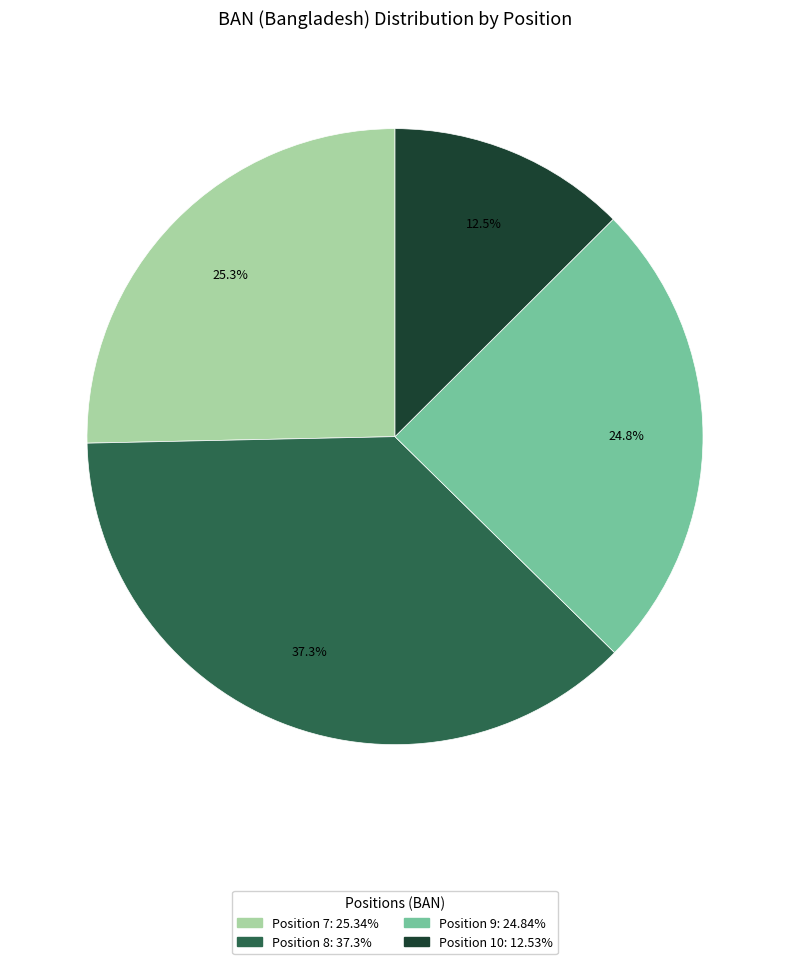

To the nearest percent, what is the combined percentage of Position 10 and Position 9?

37%